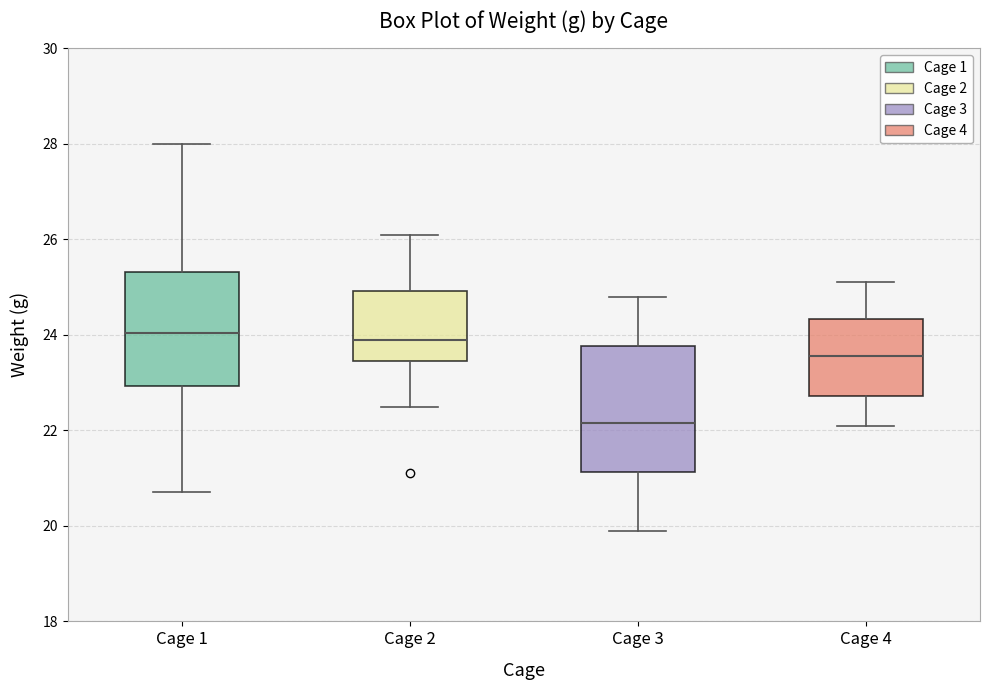

Where does the median line of the box for Cage 2 sit on the y-axis? The values are not printed on the chart, so give them approximately, as read against the axis.

24.0